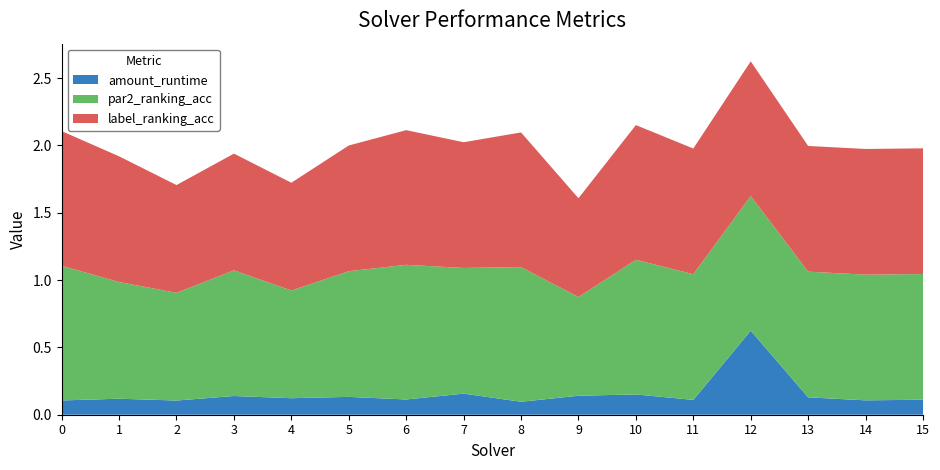

Reading right to left, transcribe all the data shown in this chart.

amount_runtime: 0.1	0.1	0.1	0.6	0.1	0.2	0.1	0.1	0.2	0.1	0.1	0.1	0.1	0.1	0.1	0.1
par2_ranking_acc: 0.9	0.9	0.9	1.0	0.9	1.0	0.7	1.0	0.9	1.0	0.9	0.8	0.9	0.8	0.9	1.0
label_ranking_acc: 0.9	0.9	0.9	1.0	0.9	1.0	0.7	1.0	0.9	1.0	0.9	0.8	0.9	0.8	0.9	1.0